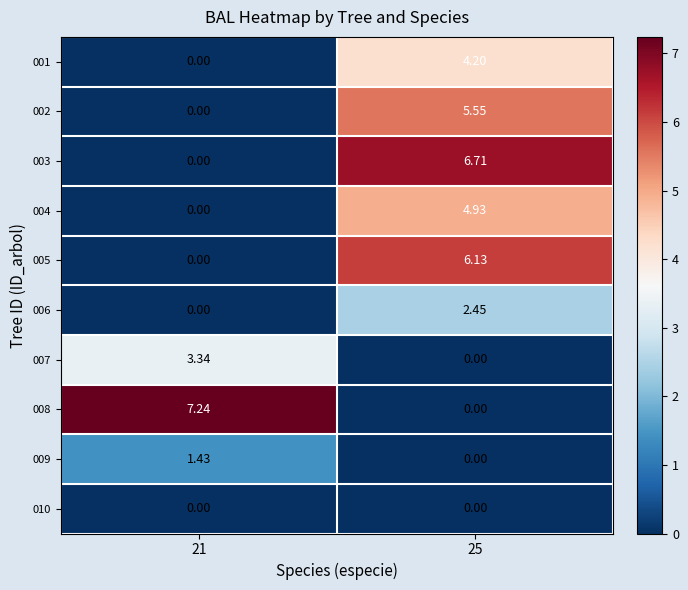

At how many categories does at least one series exceed 5?

2